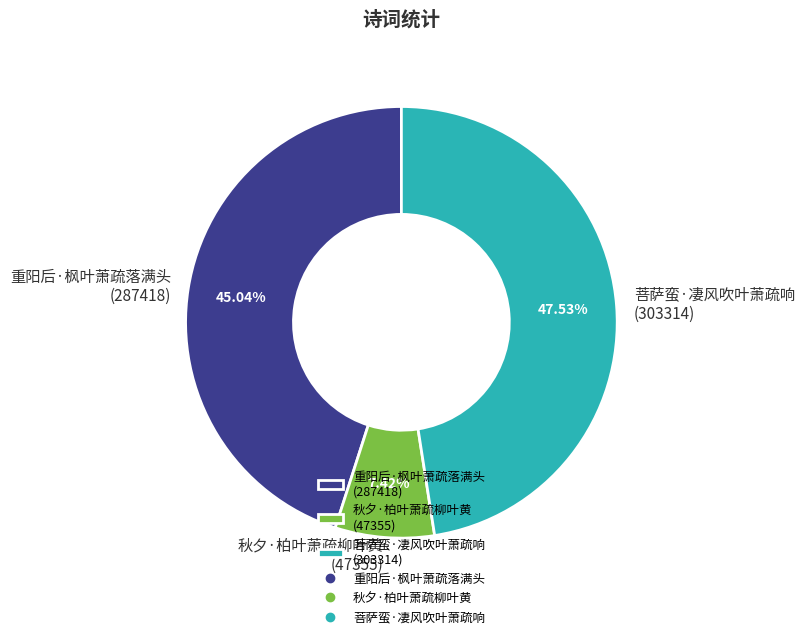

What is the total percentage of 重阳后·枫叶萧疏落满头 and 菩萨蛮·凄风吹叶萧疏响?

92.6%